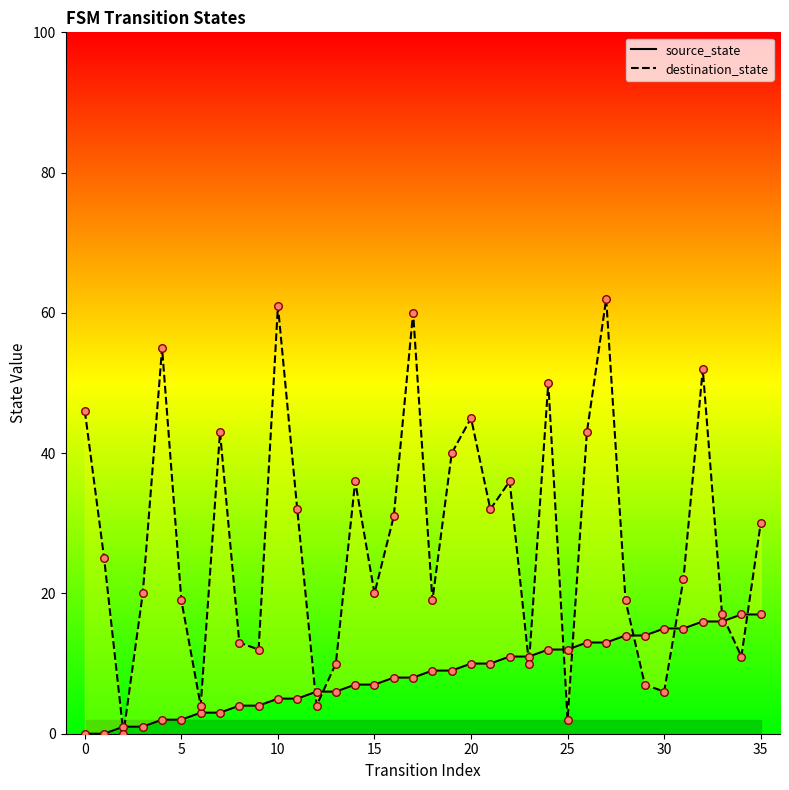

Which series reaches the minimum Y coordinate?

source_state